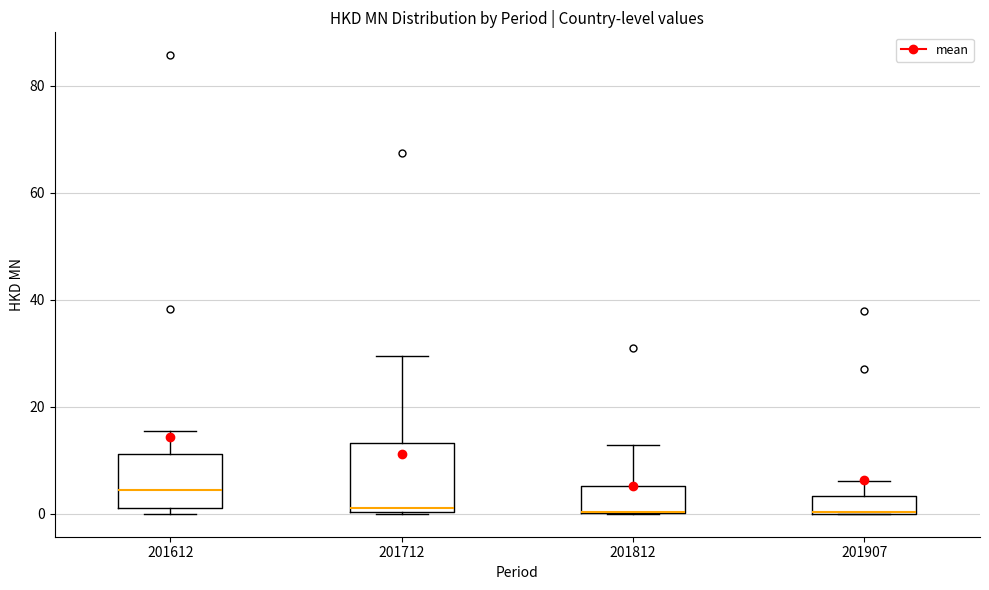

Comparing the boxes themselves (not the whiskers), which one is the tallest?

201712